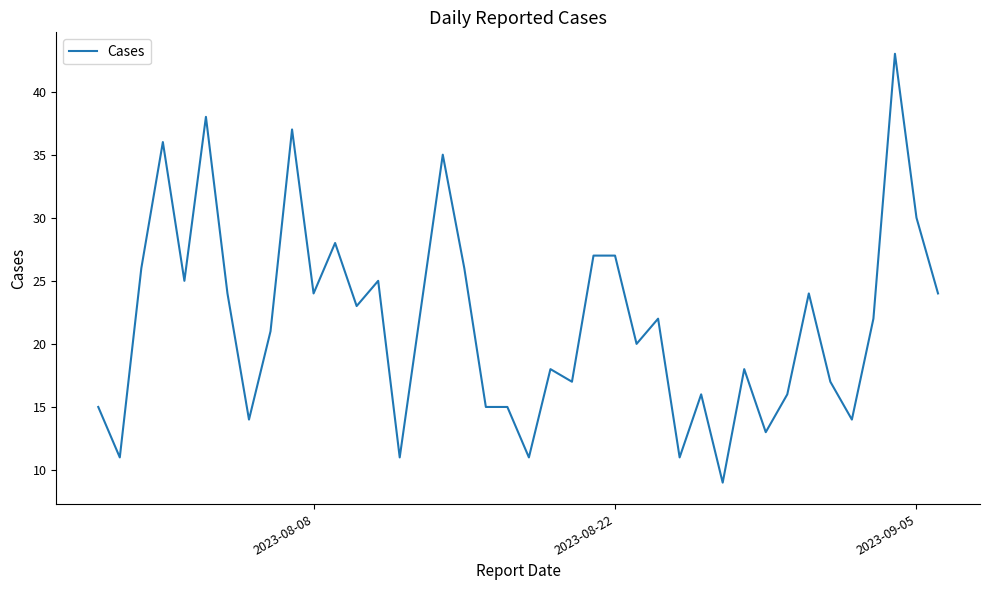

What is the maximum value shown in the chart?

43